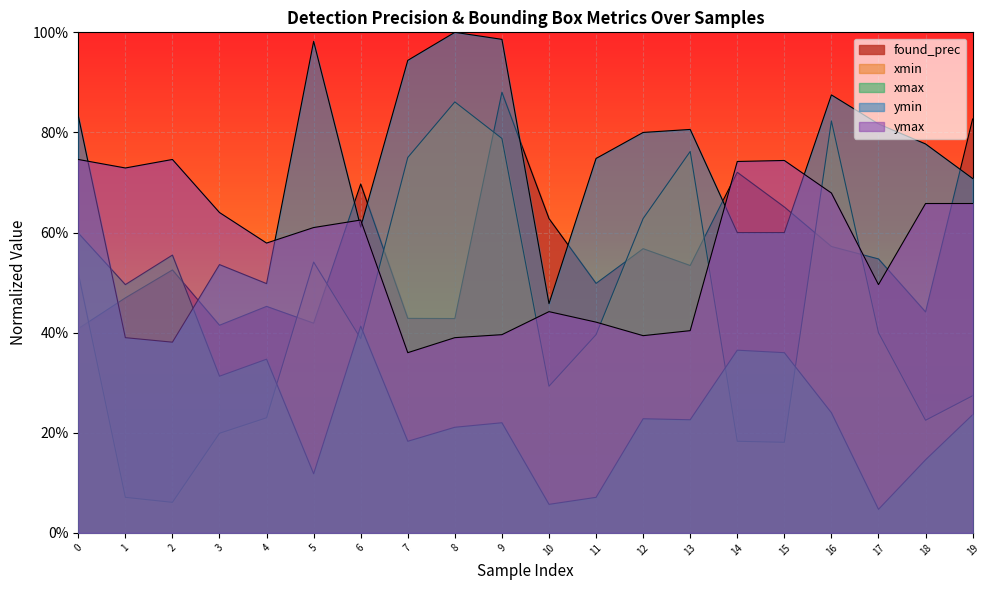

How many categories are shown in the chart?

20